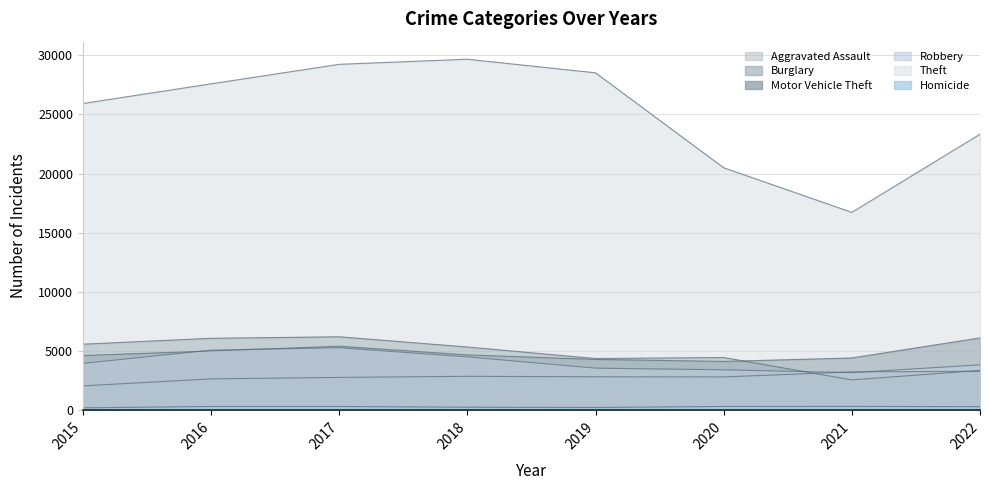

Does the chart display data point markers on the line(s)?

No